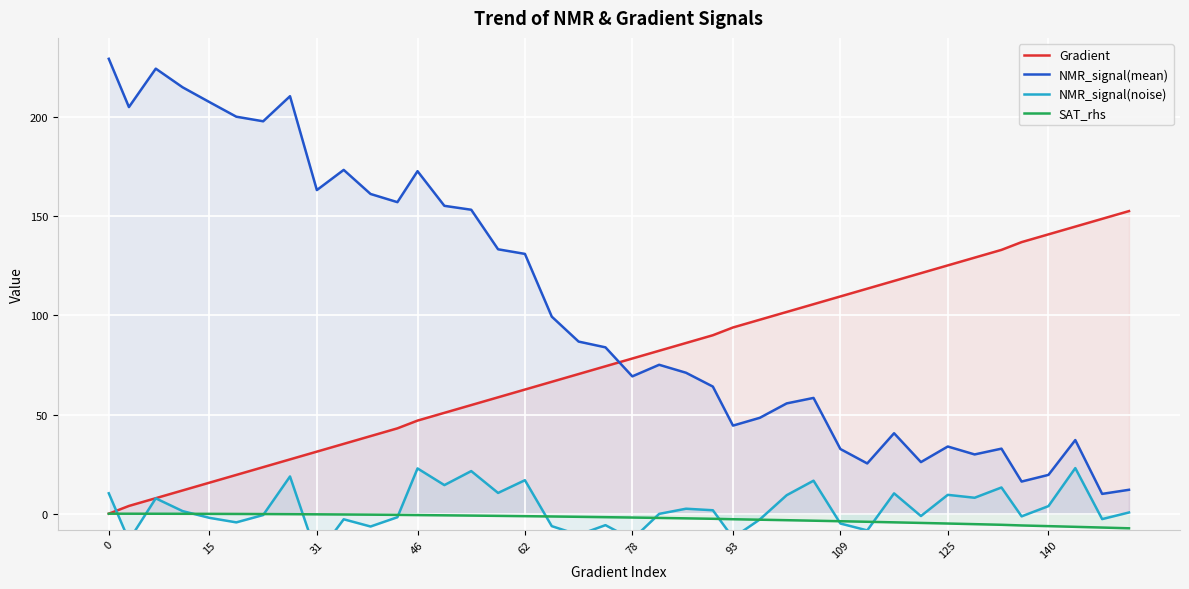

True or false: SAT_rhs has more than 2 points higher than both neighbors.

False